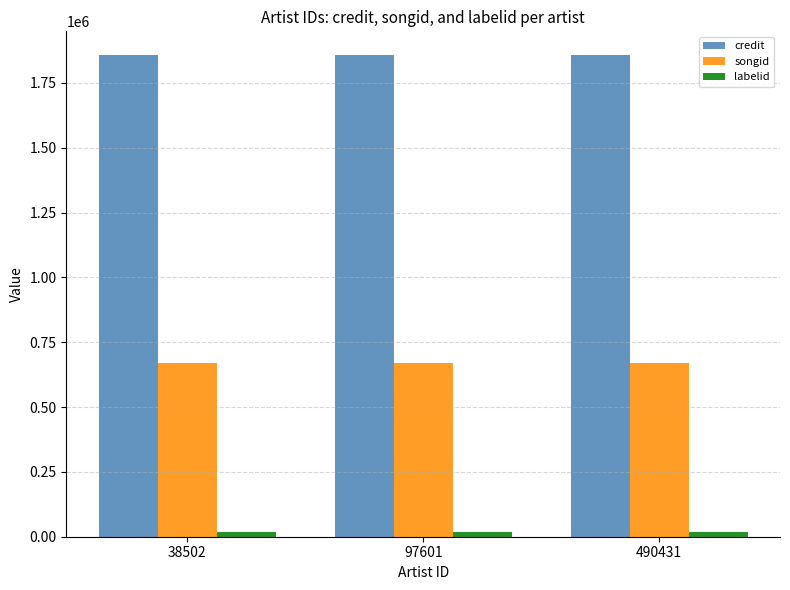

The credit series shows 787961 at 490431. True or false?

False